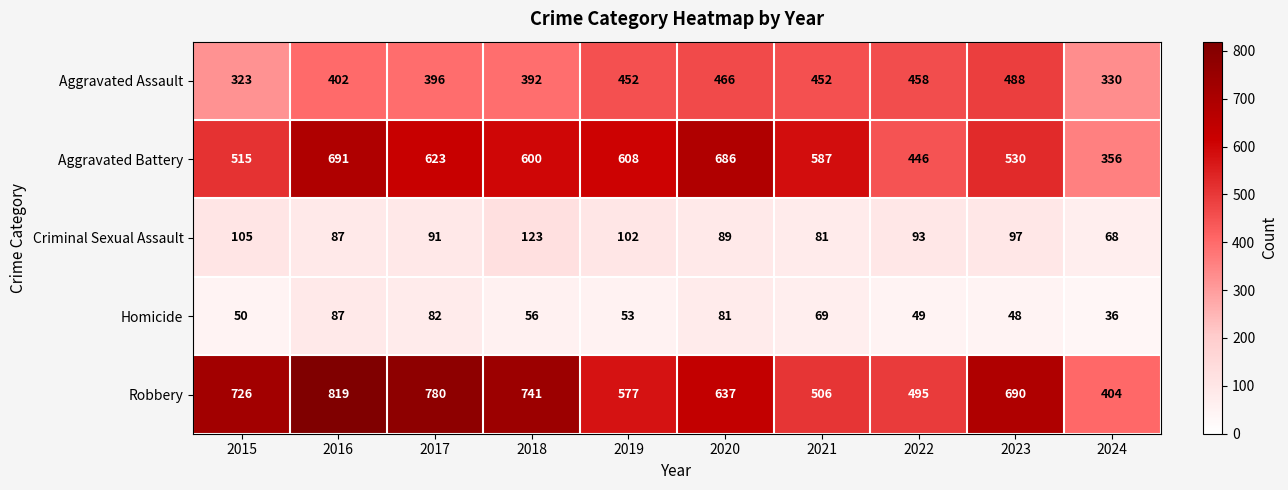

Which series has the widest spread of values?

Robbery